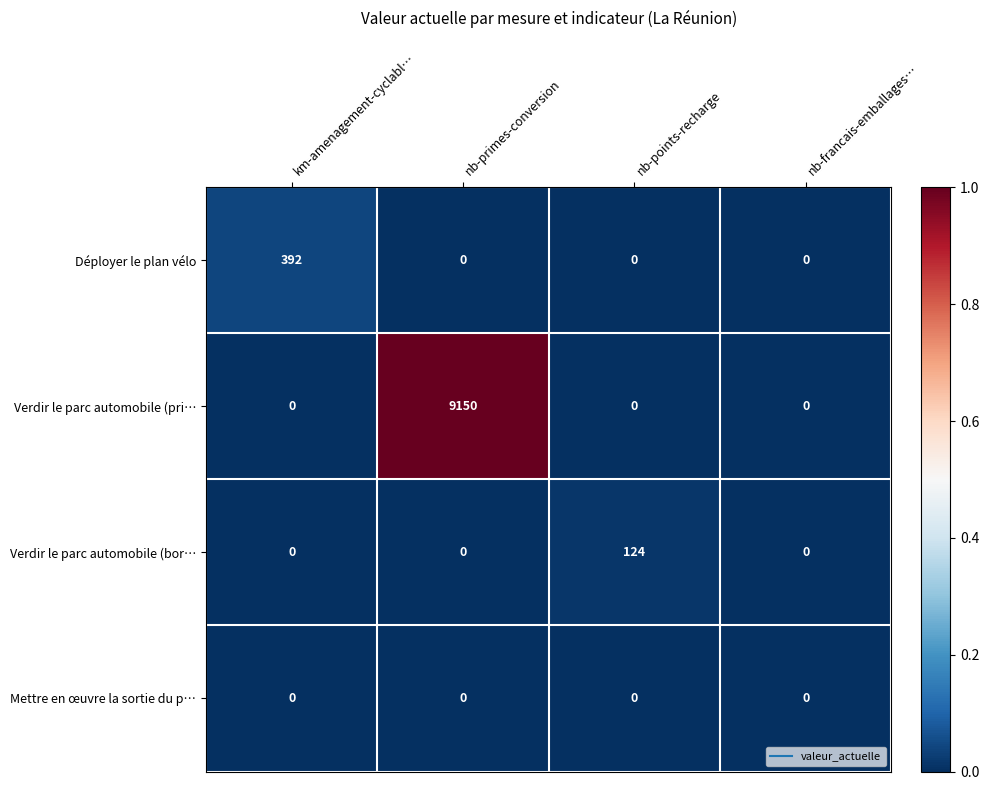

Between nb-primes-conversion and nb-francais-emballages…, which series saw the biggest shift?

Verdir le parc automobile (pri…